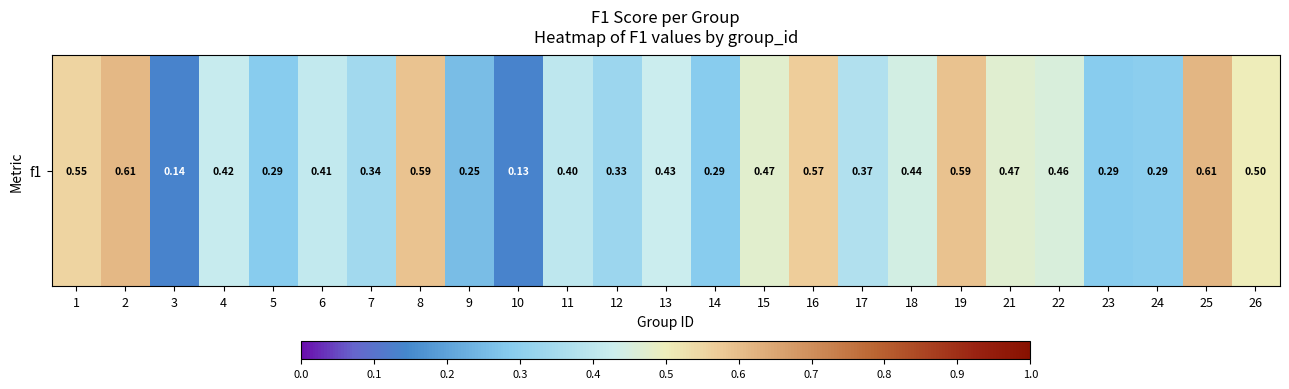

Where is the data nearest to the value 0?

10